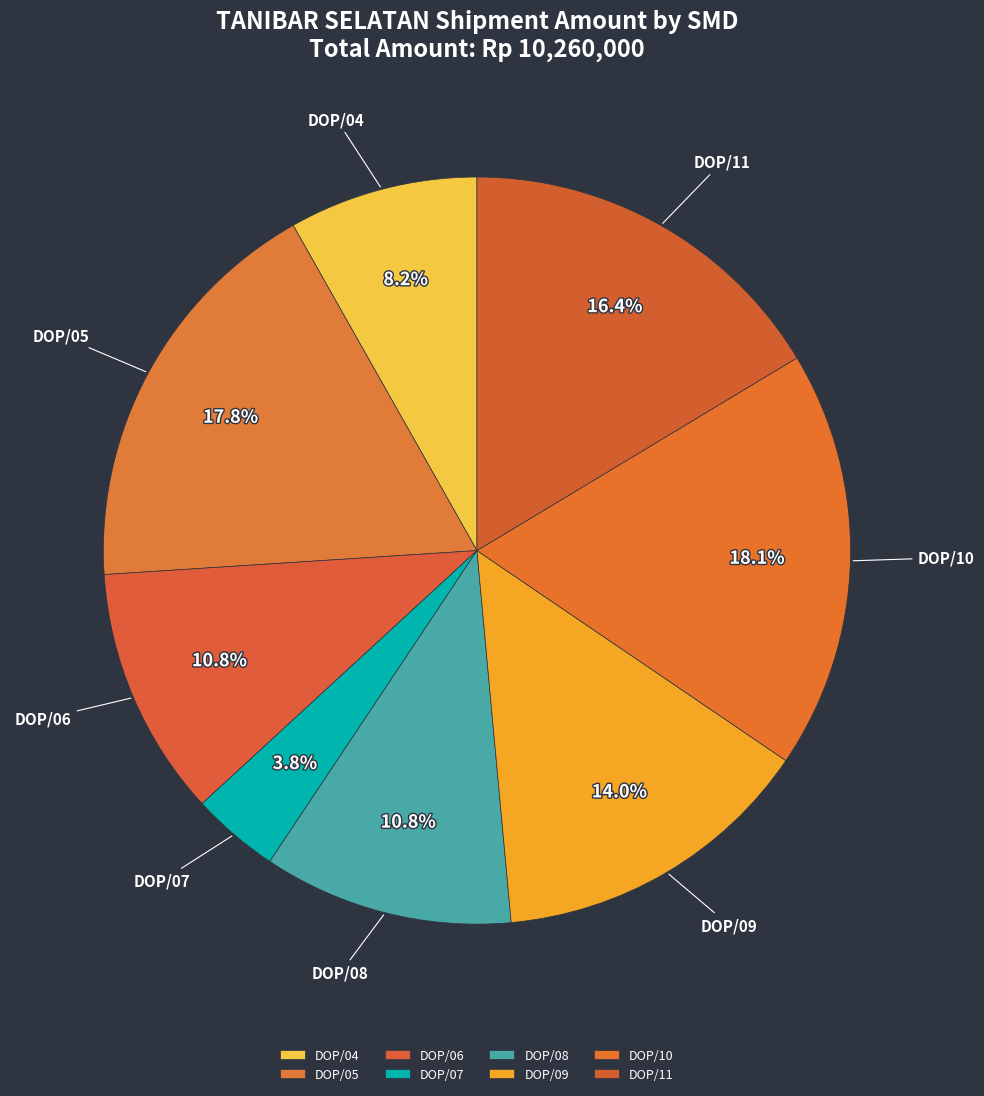

Which category has the smallest portion of the pie?

DOP/07